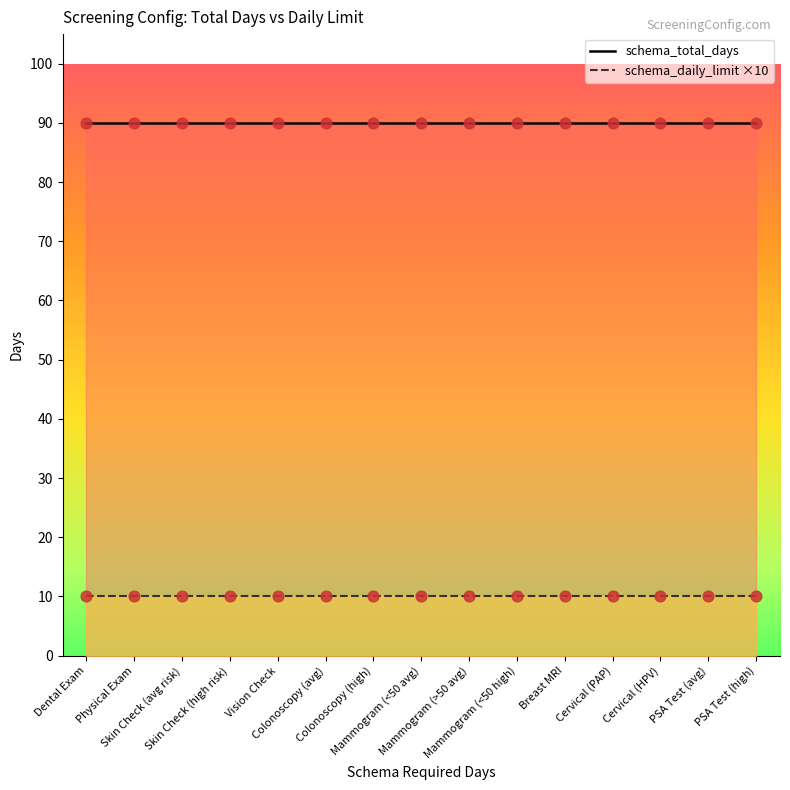

What is the total value across all series at Cervical (HPV)?

100